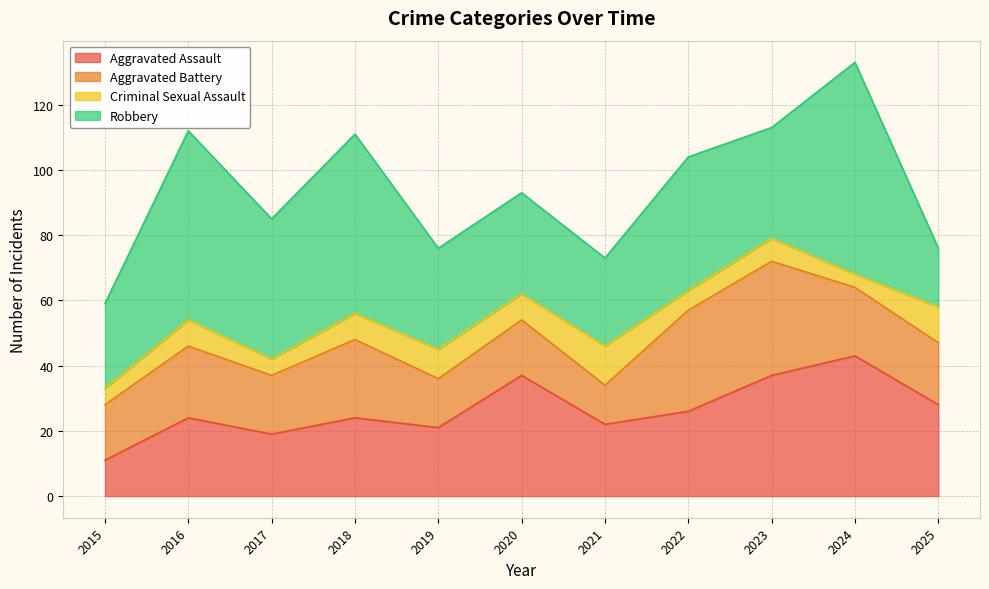

What is the sum of the Aggravated Battery values at 2022 and 2015?

48